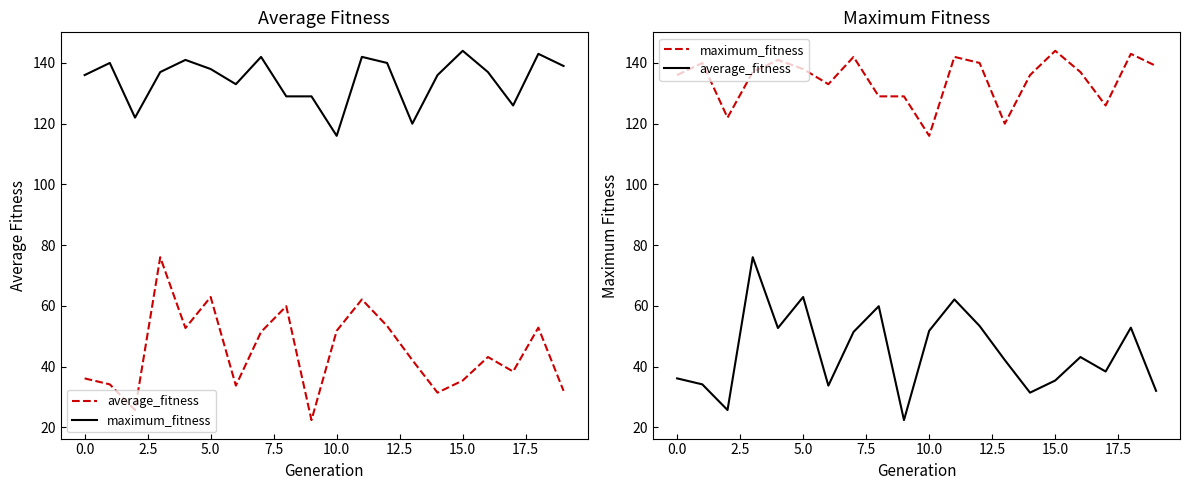

True or false: average_fitness and maximum_fitness cross at least once.

False